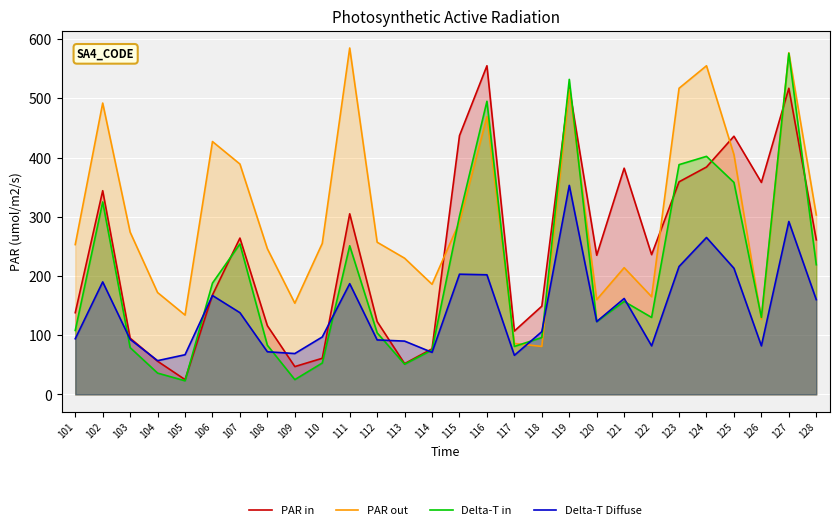

In PAR in, how many points are lower than both neighbors (excluding endpoints)?

7